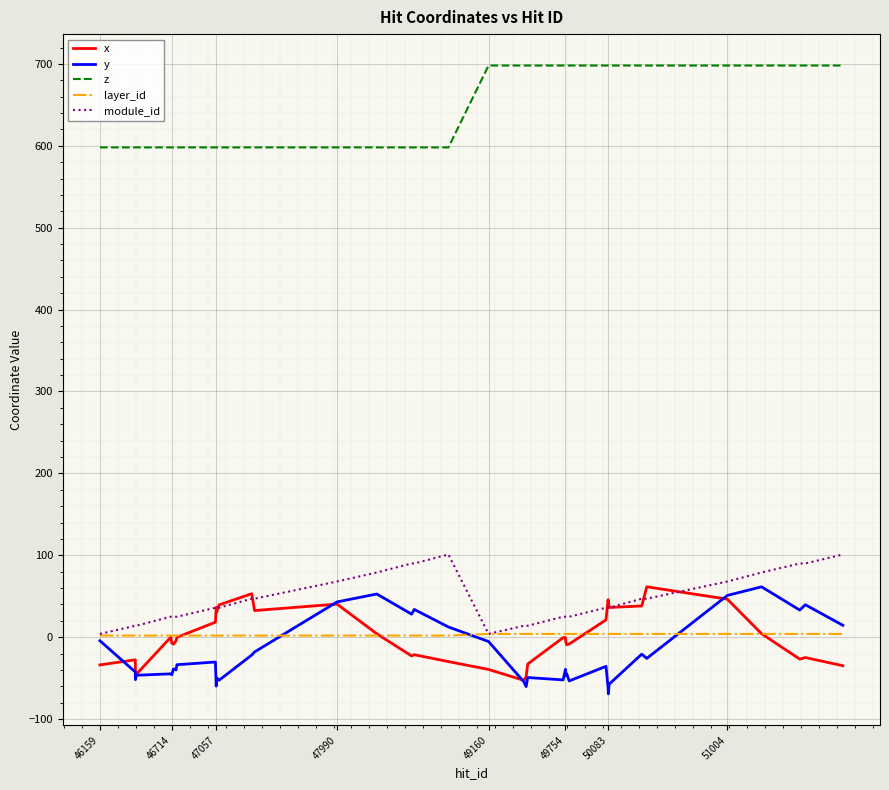

Which series has the largest total across all categories?

z